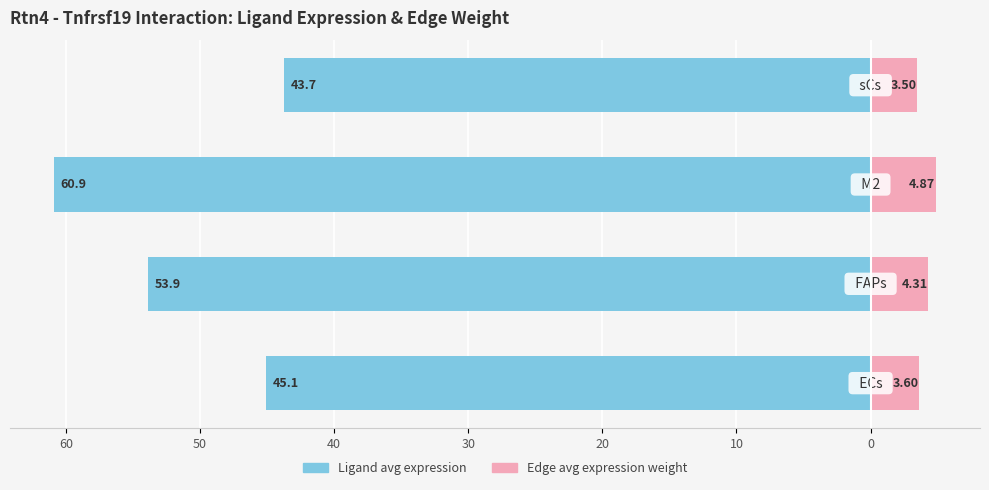

What is the value of the Edge average expression weight bar at the 3rd from the left?

4.9